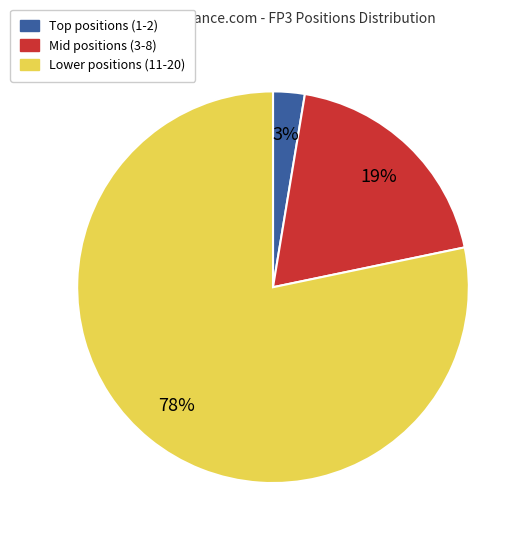

Which slice is the smallest?

Top positions (1-2)